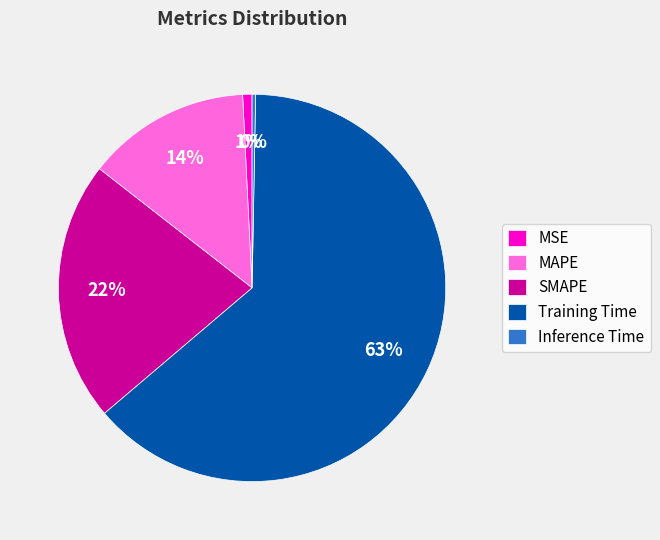

To the nearest percent, what is the combined percentage of MAPE and Inference Time?

14%